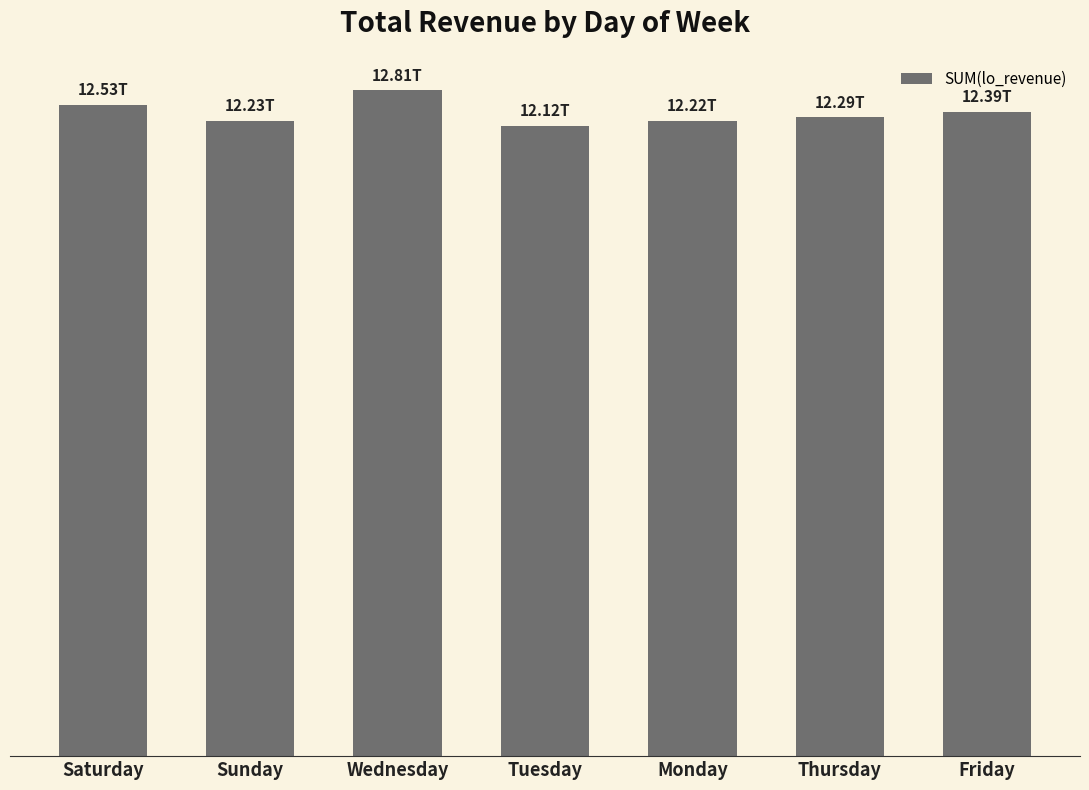

Between Saturday and Wednesday, which is larger?

Wednesday